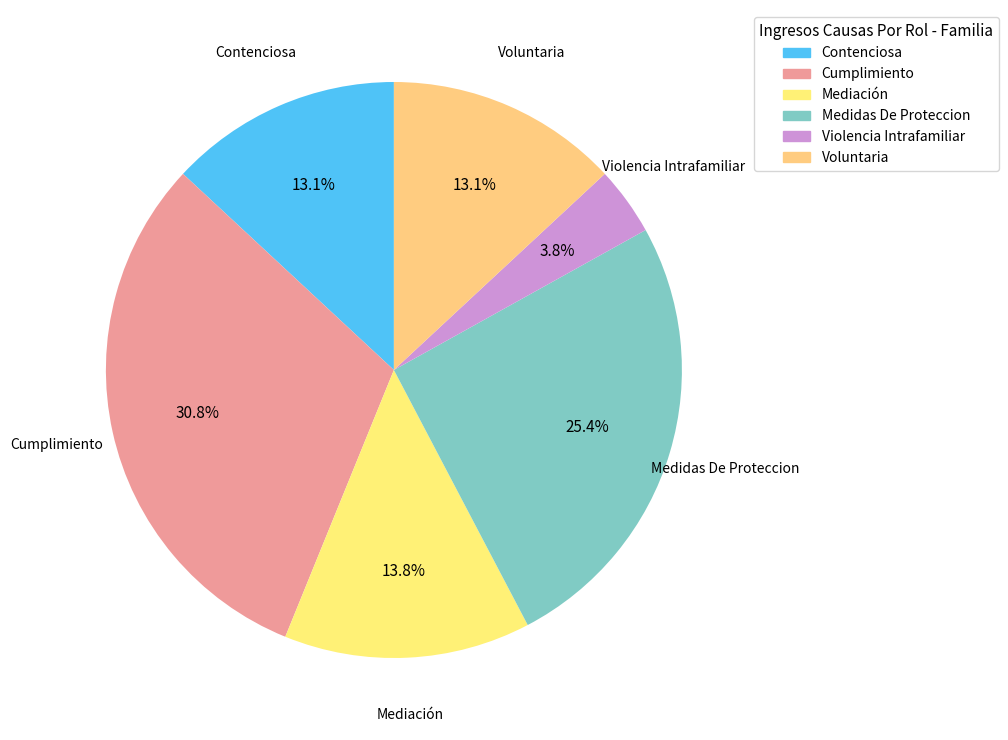

The Contenciosa slice represents 13% of the pie. True or false?

True